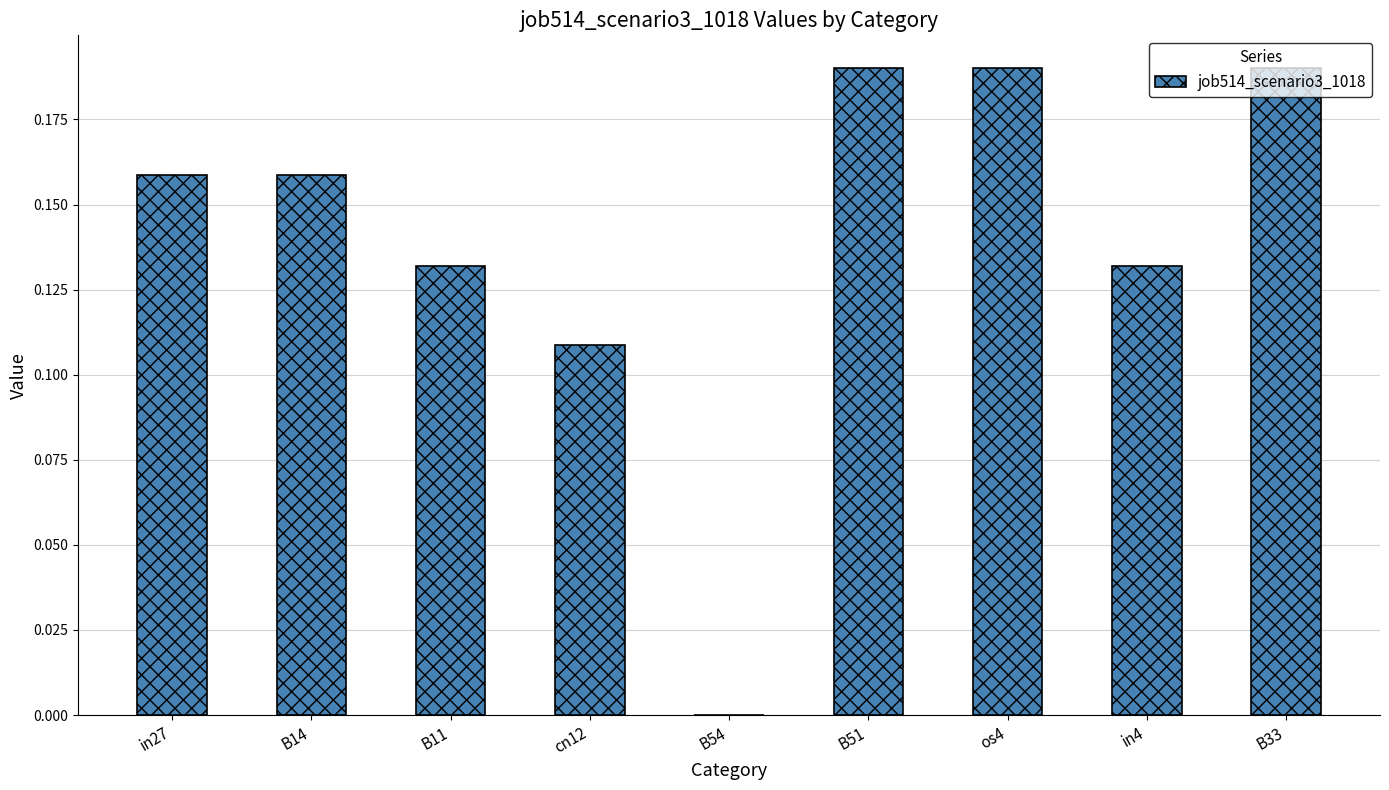

Are the bars grouped side by side (vs. stacked)?

No